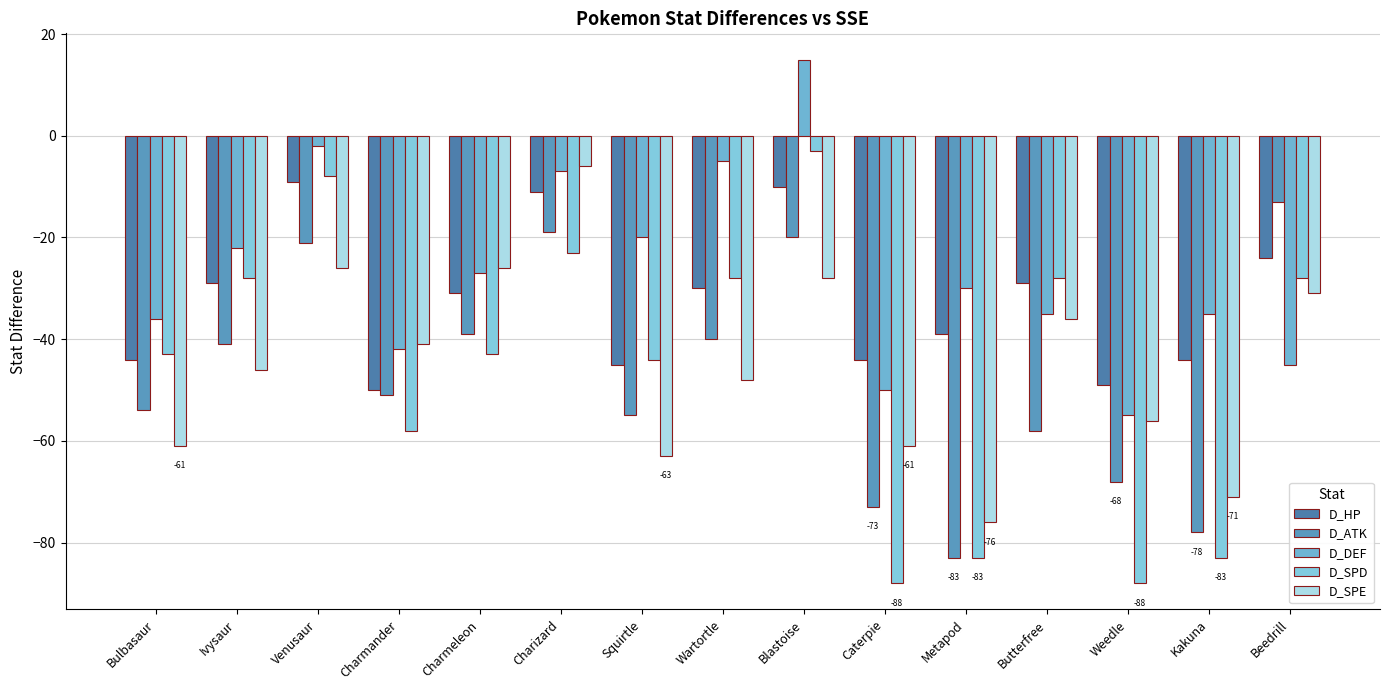

What is the sum of all D_DEF values?

-396